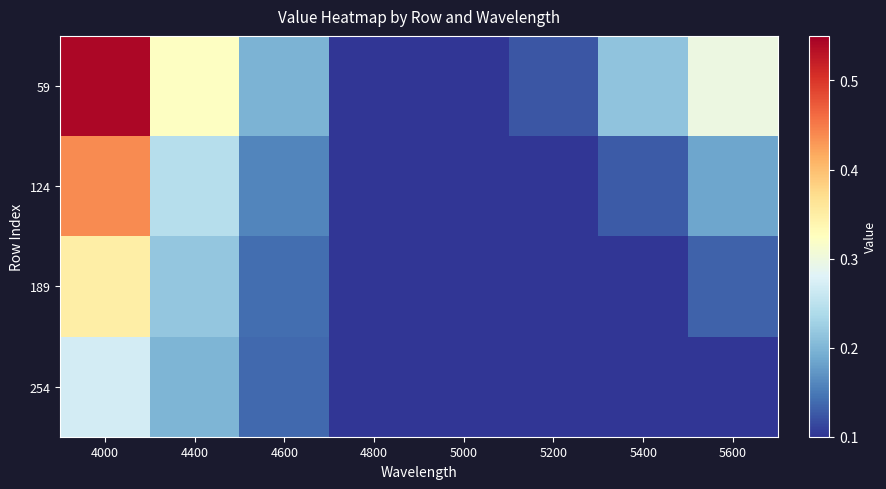

Rank the series by their average value, from lowest to highest.

254, 189, 124, 59